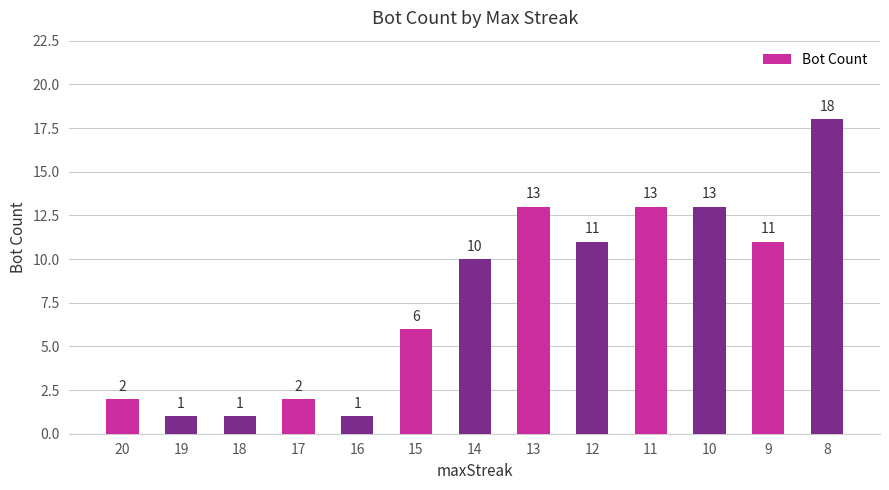

How many data points are less than 10?

6